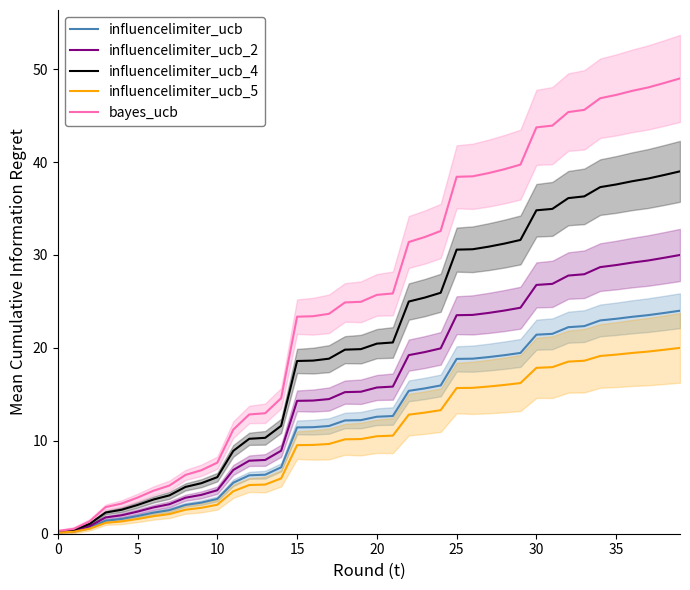

True or false: bayes_ucb and influencelimiter_ucb_2 intersect in this chart.

False